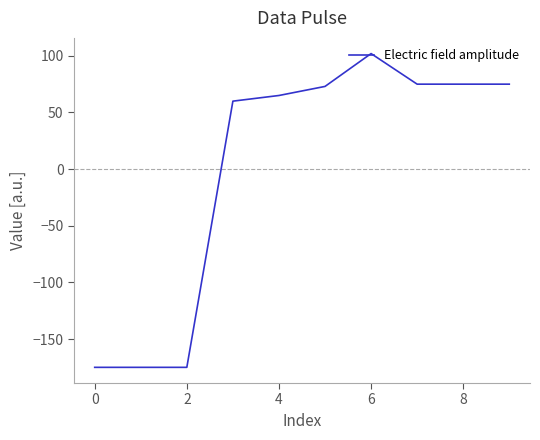

What is the difference between the maximum and minimum values?

277